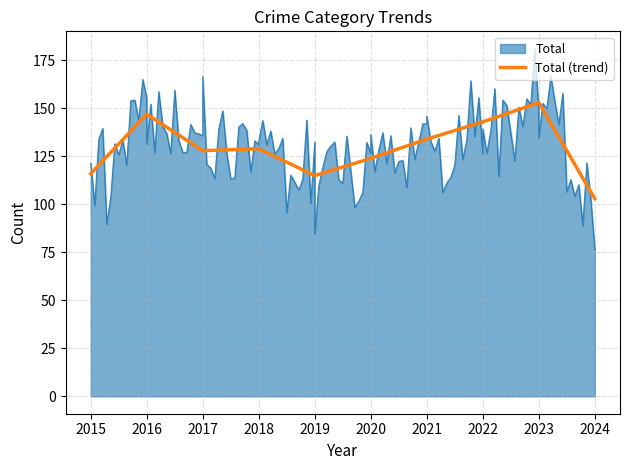

What is the change in value from 2015 to 2016?

+31